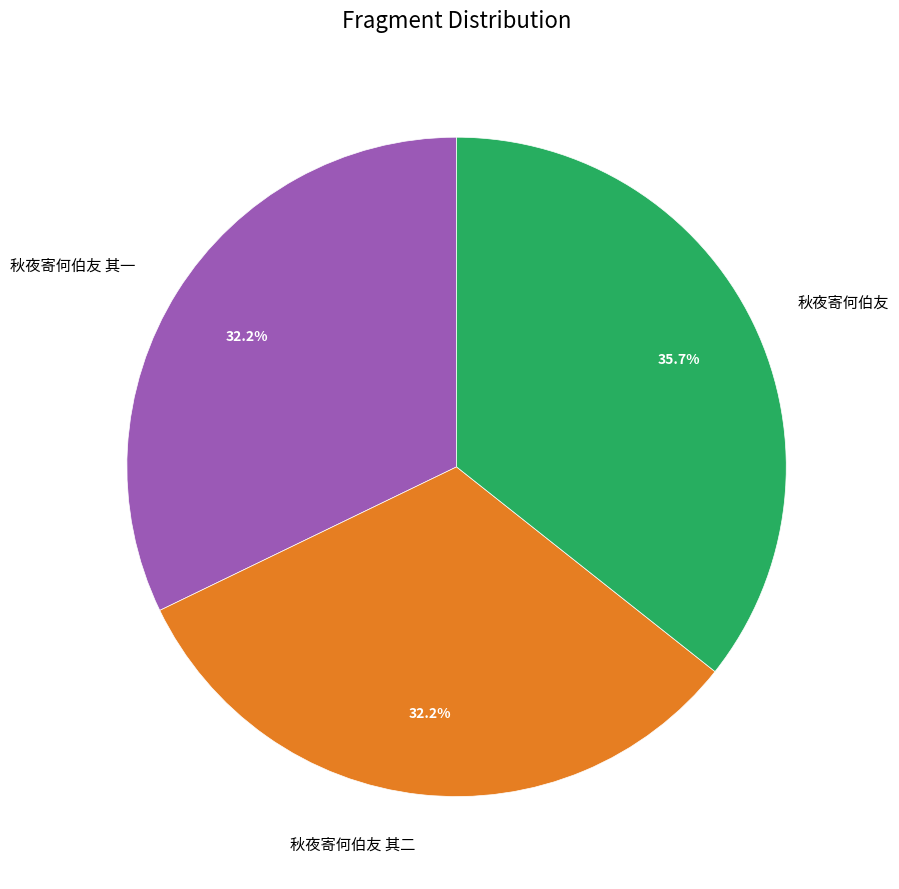

Count the number of slices in the pie.

3